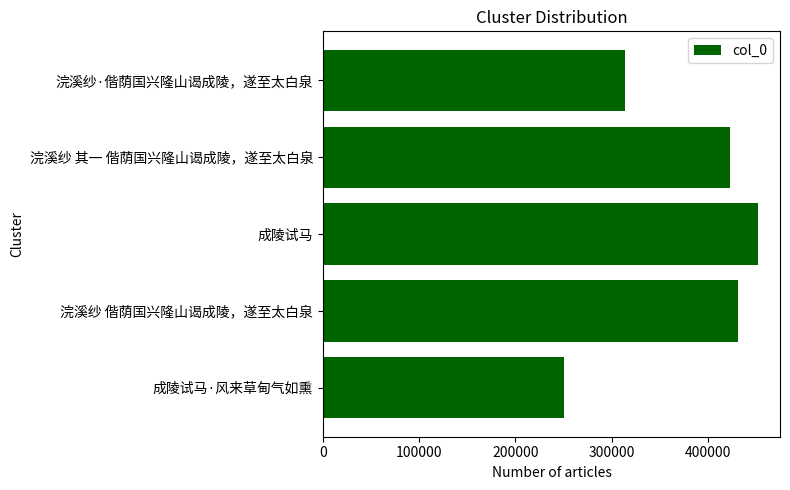

How many data points does each series have?

5